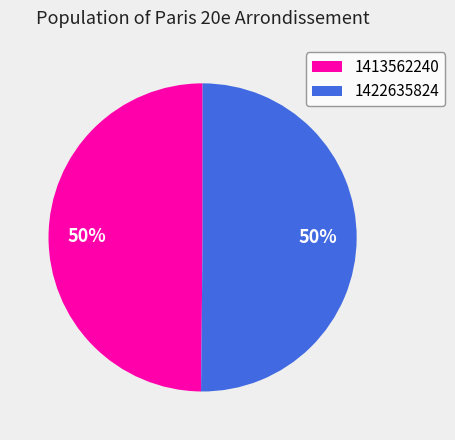

To the nearest percent, what is the combined percentage of 1413562240 and 1422635824?

100%